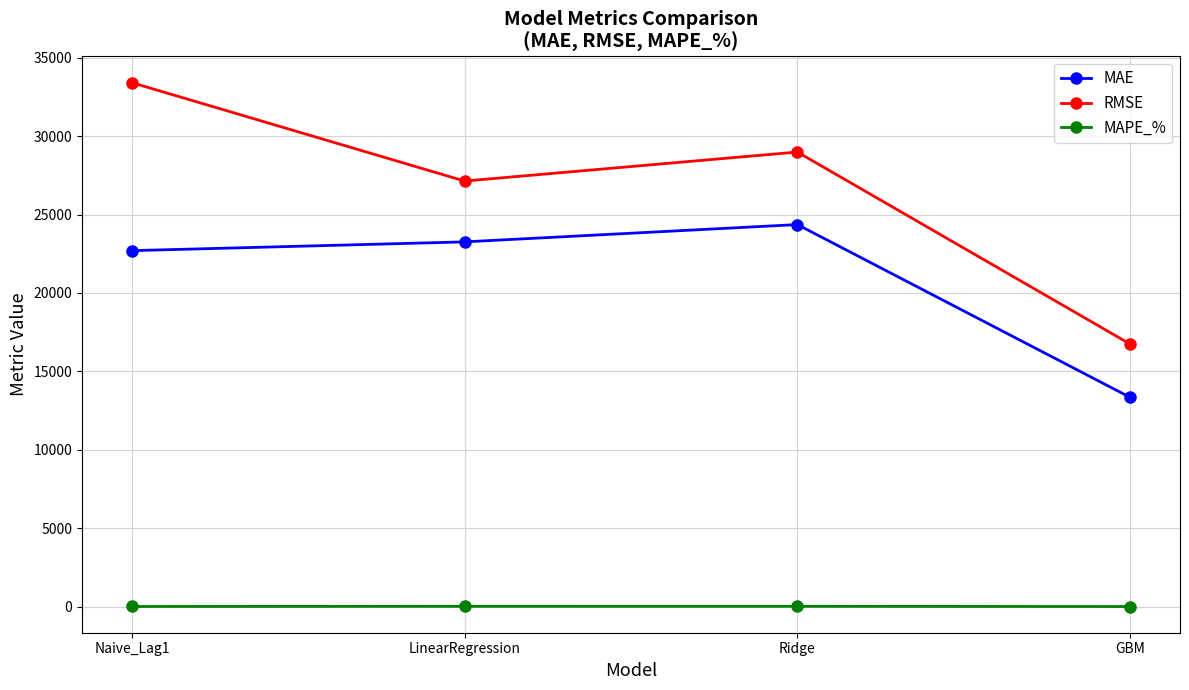

True or false: MAE has a value of 32873.7 at LinearRegression.

False